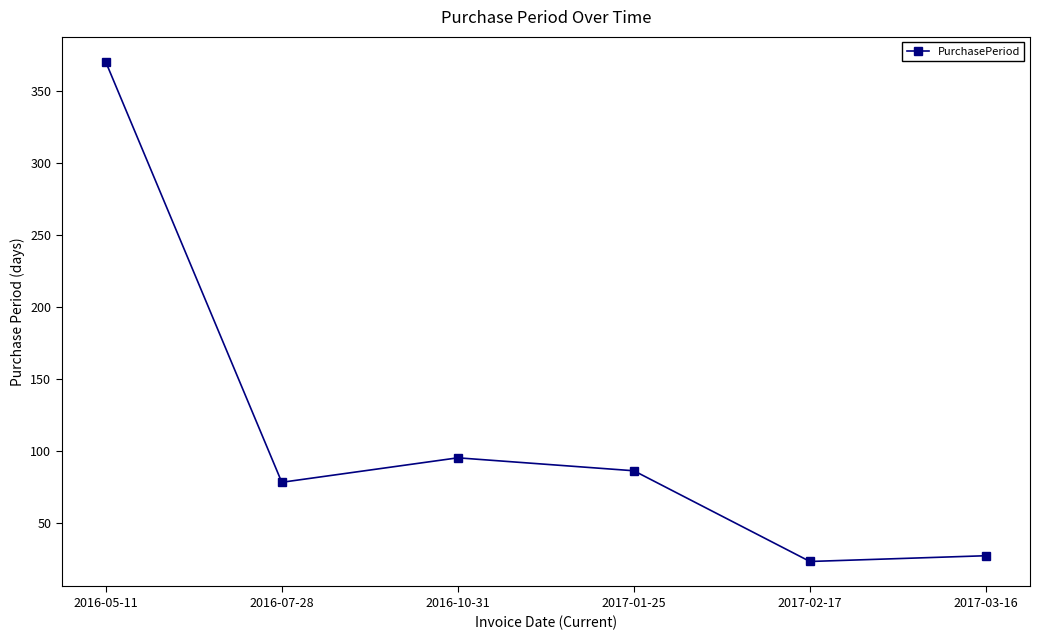

What is the average value?

113